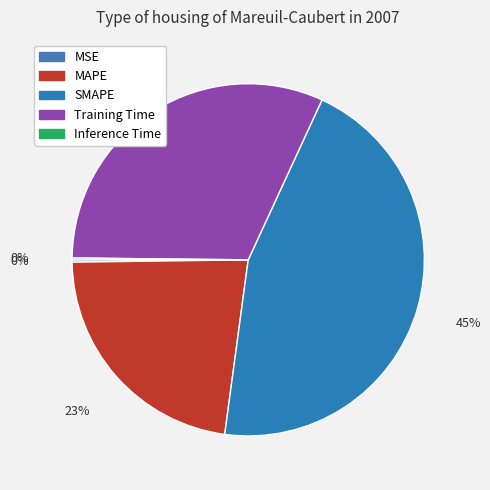

Does Training Time represent more than half of the total?

No